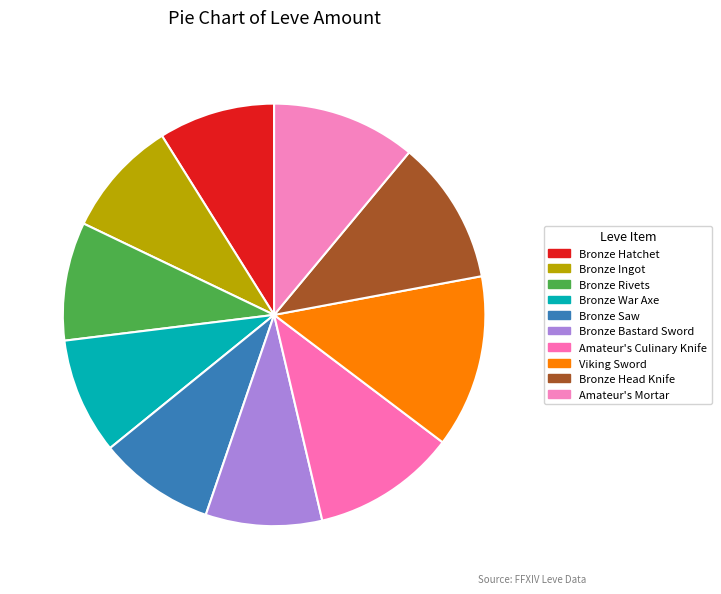

How many slices are in this pie chart?

10